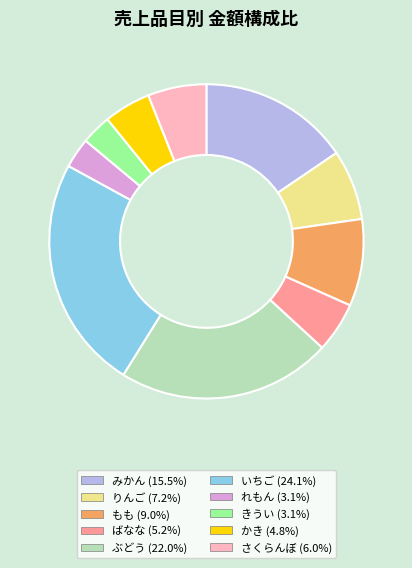

Count the number of slices in the pie.

10